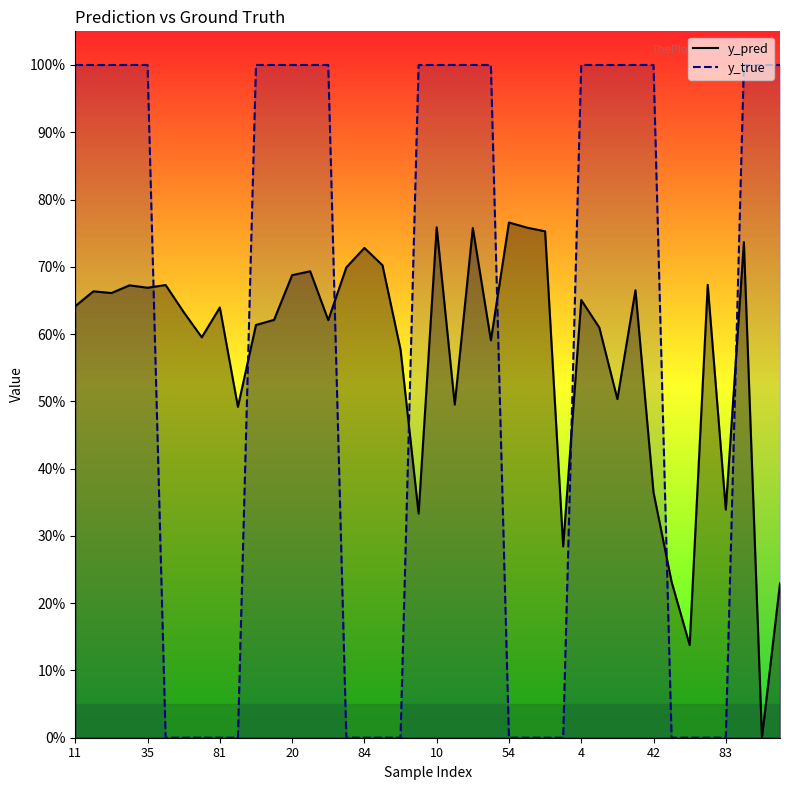

Between 11 and 35, which series saw the biggest shift?

y_true_line